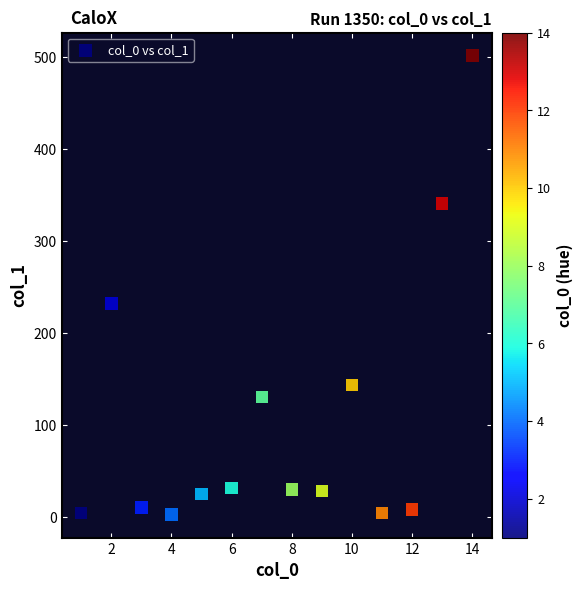

What is the range of Y values (max minus min)?

499.3